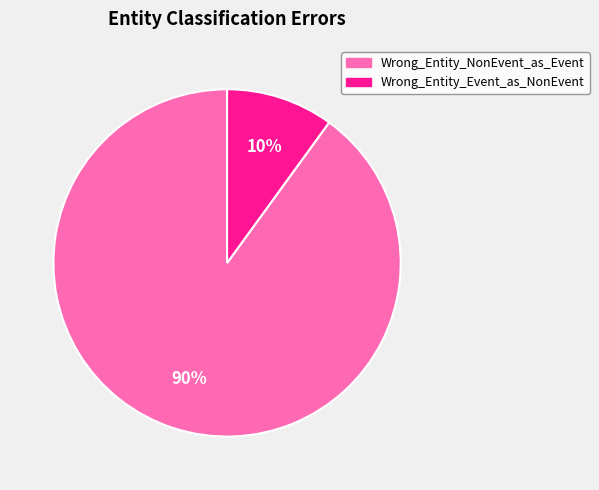

What percentage is the Wrong_Entity_NonEvent_as_Event slice, to the nearest percent?

90%